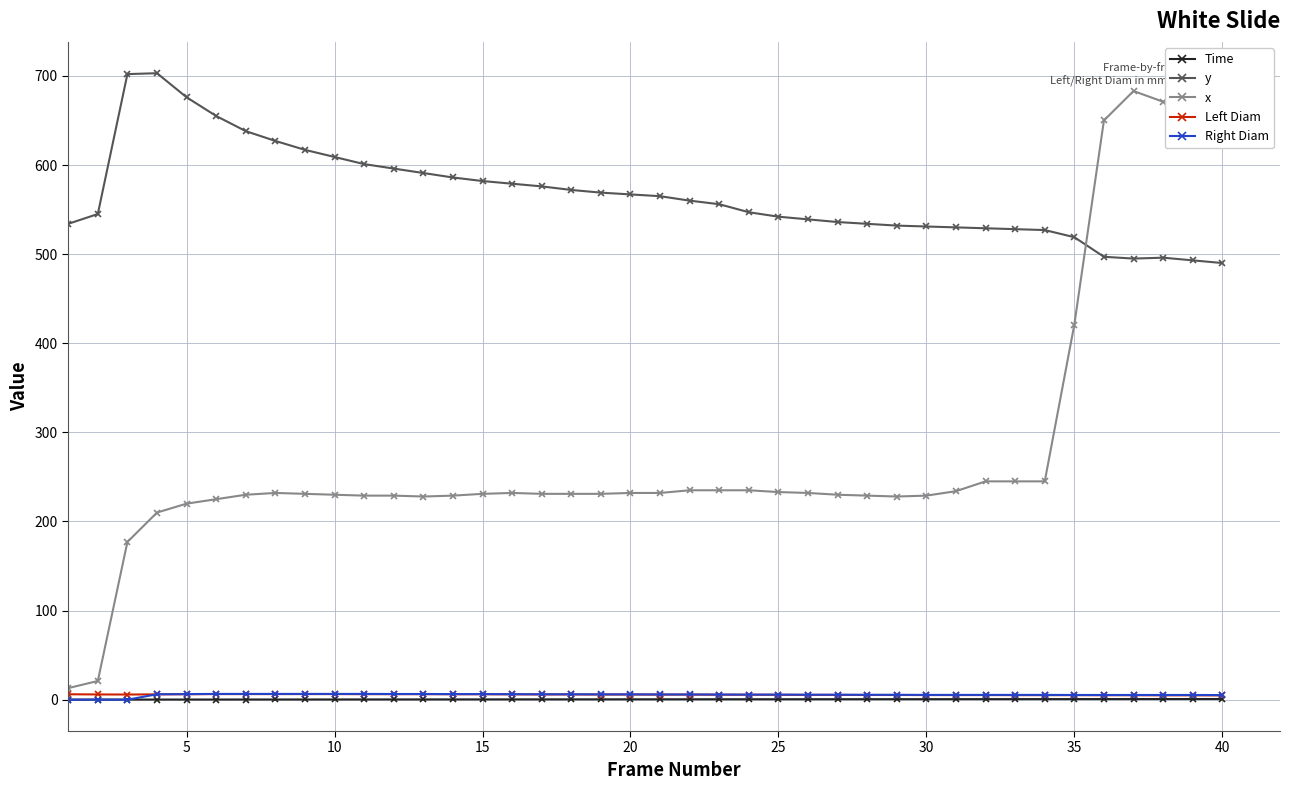

Which series has the widest spread of values?

x